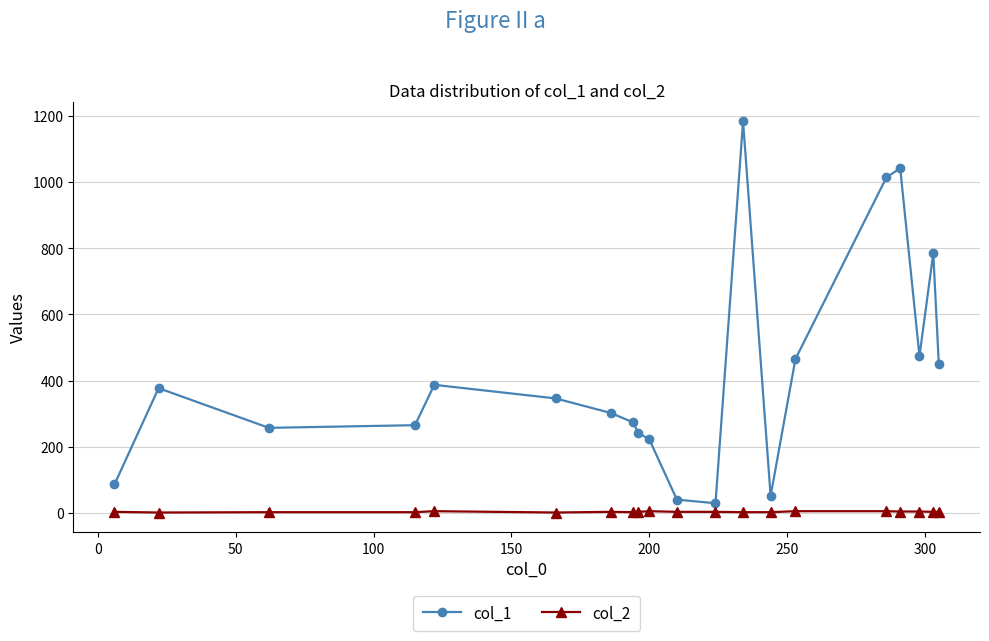

Which series has the widest spread of values?

col_1